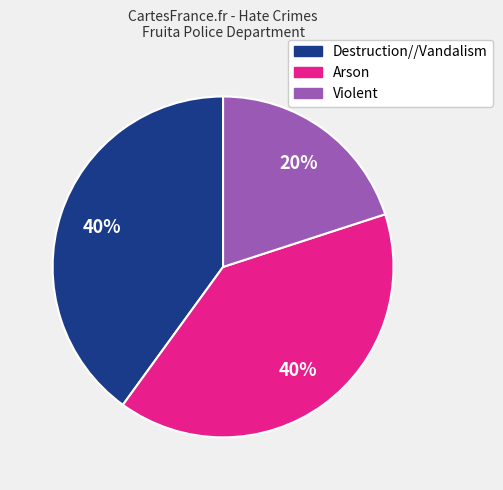

Does any single category account for the majority?

No